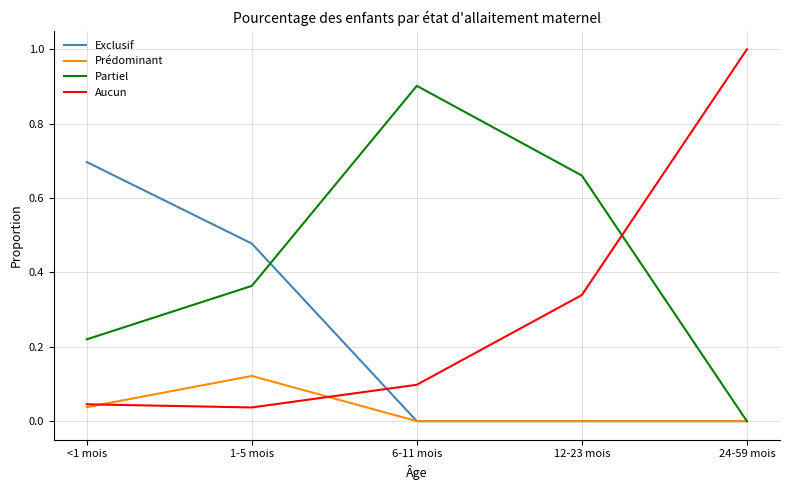

Which series has the widest spread of values?

Aucun